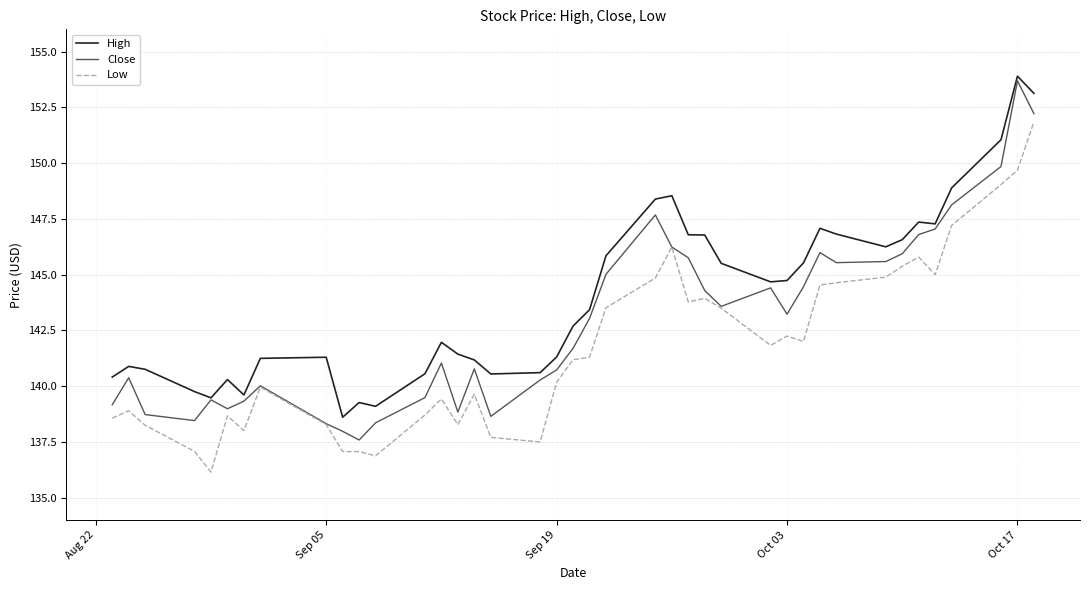

True or false: High and Low cross at least once.

False